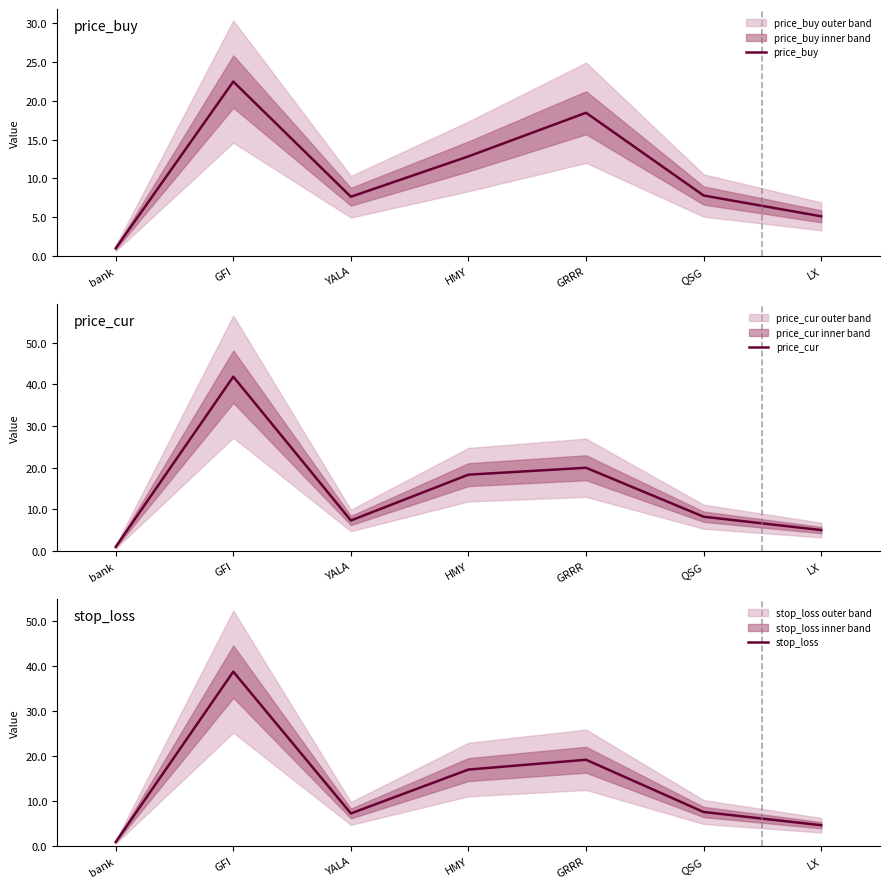

List the series in order of their overall mean, highest first.

price_cur, stop_loss, price_buy